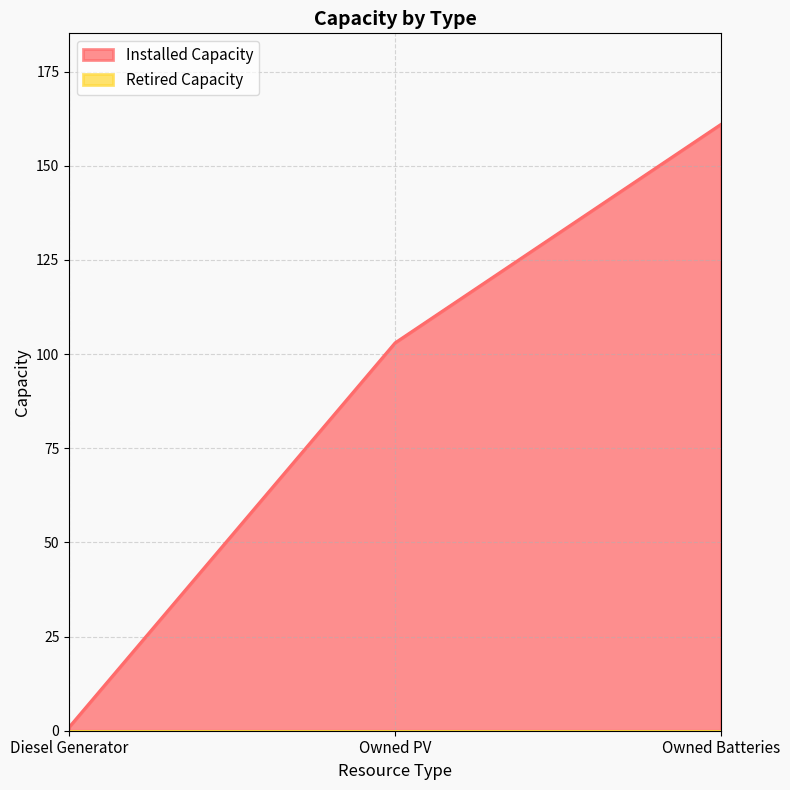

At which label does the data first exceed 103?

Owned Batteries